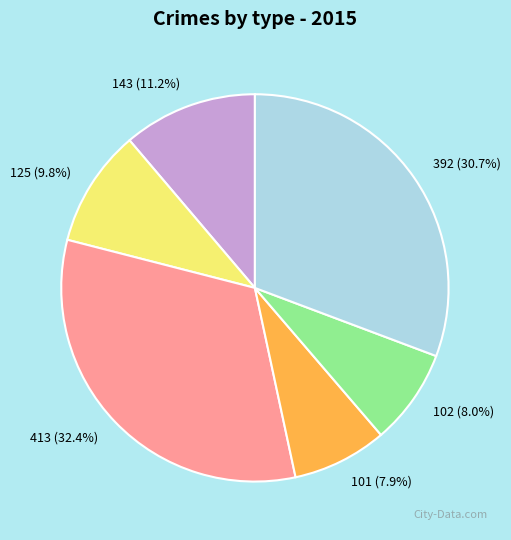

Between 143 and 392, which is larger?

392